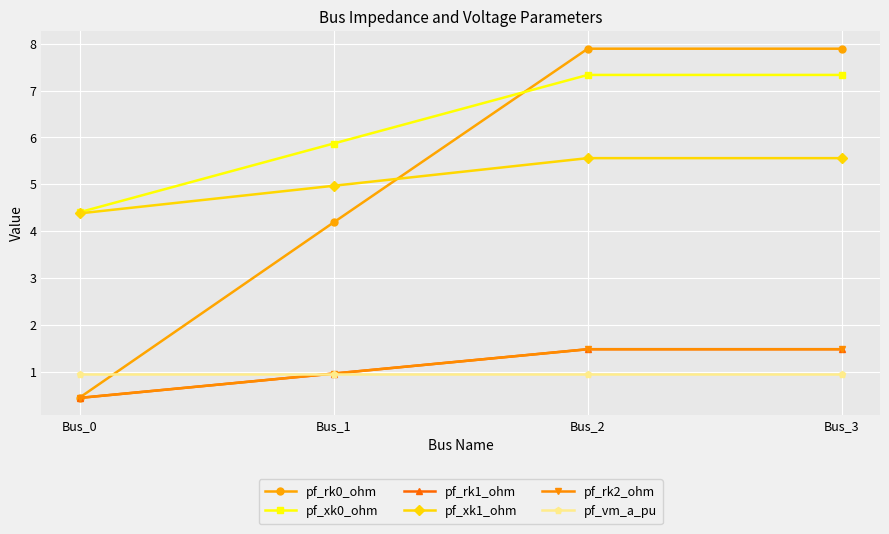

Does the chart have visible grid lines?

Yes